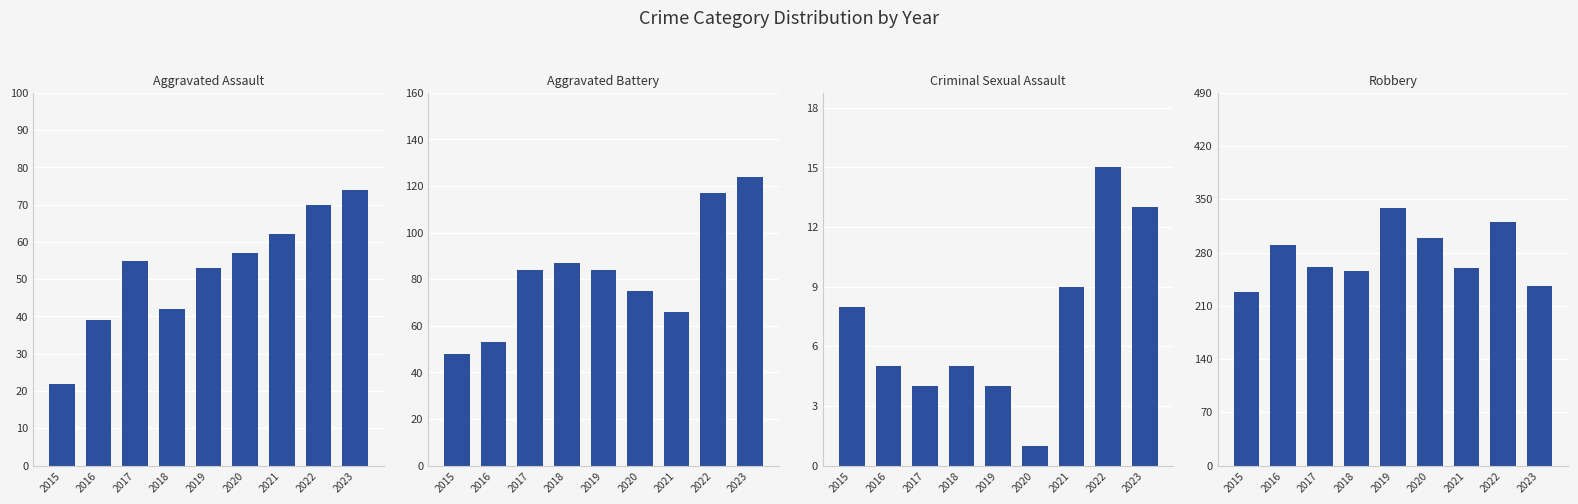

At which category is the sum across all series the highest?

2022